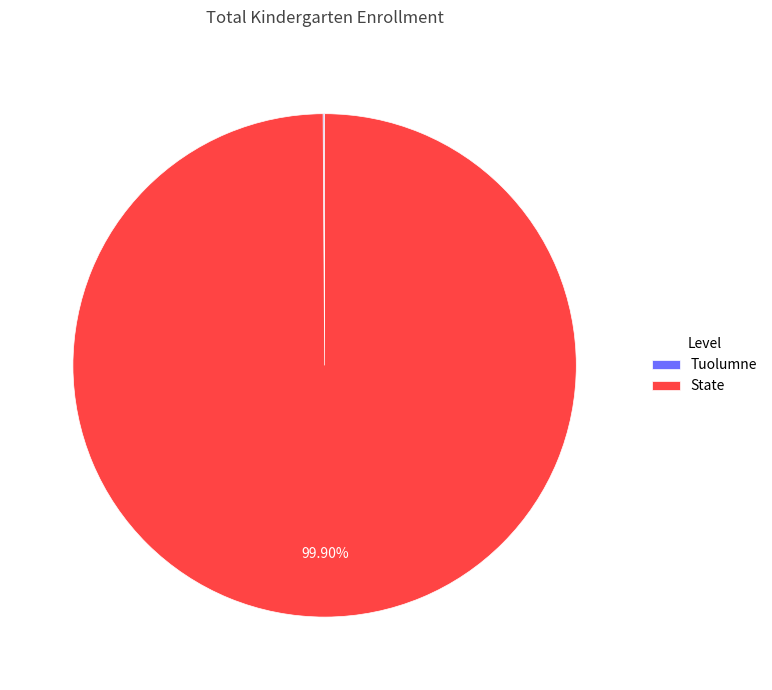

What is the majority slice?

State